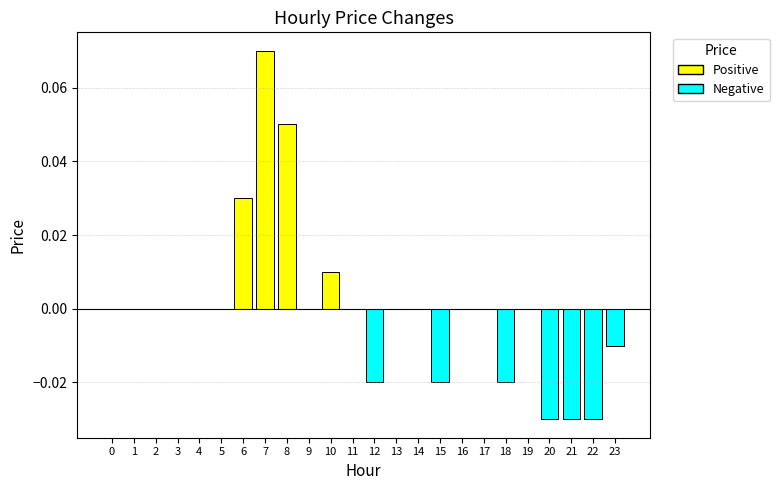

Between 10 and 1, which is larger?

10